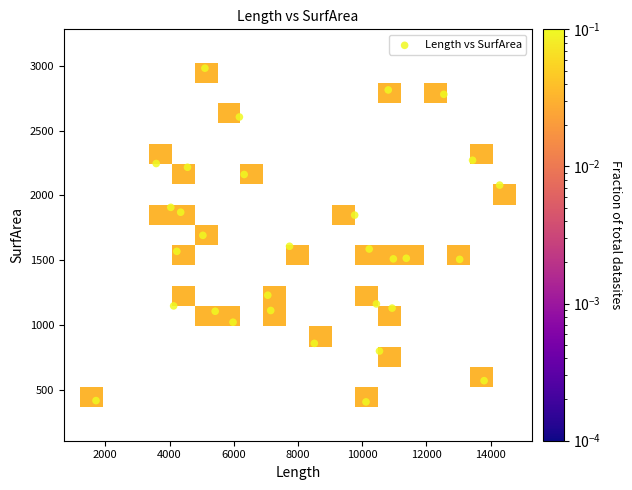

What is the range of X values (max minus min)?

12574.8